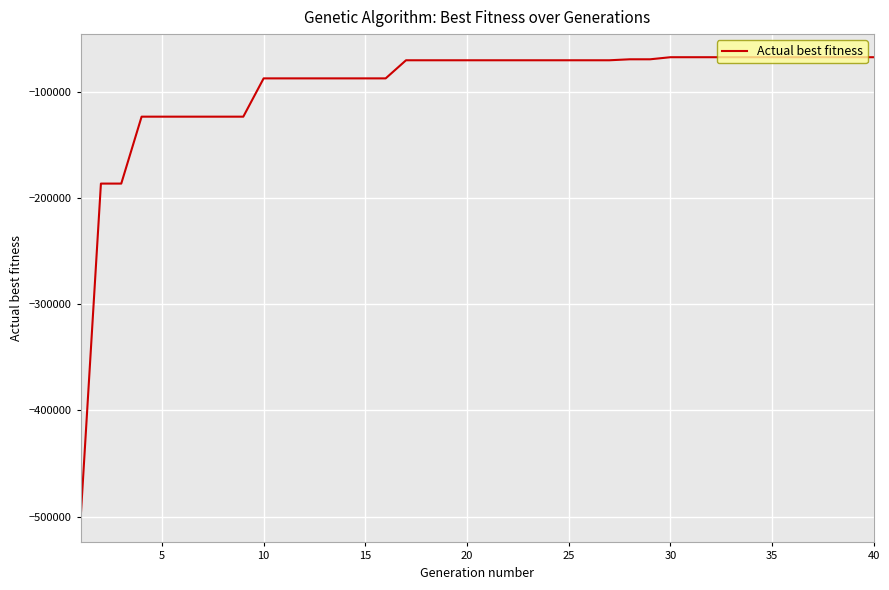

What is the maximum value shown in the chart?

-67648